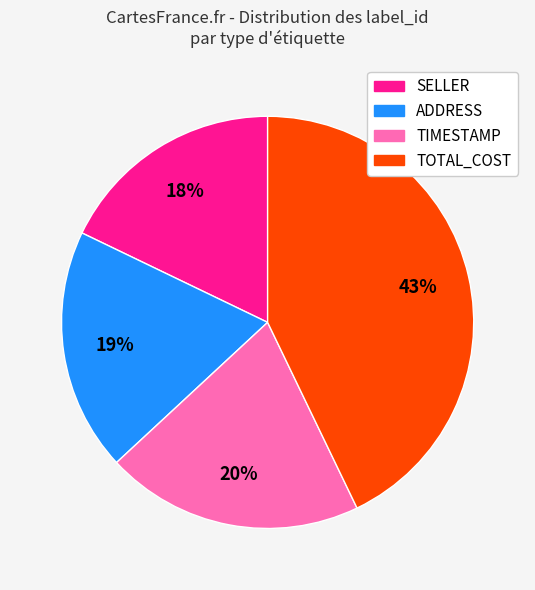

To the nearest percent, what is the difference between the largest and smallest slice percentages?

25%